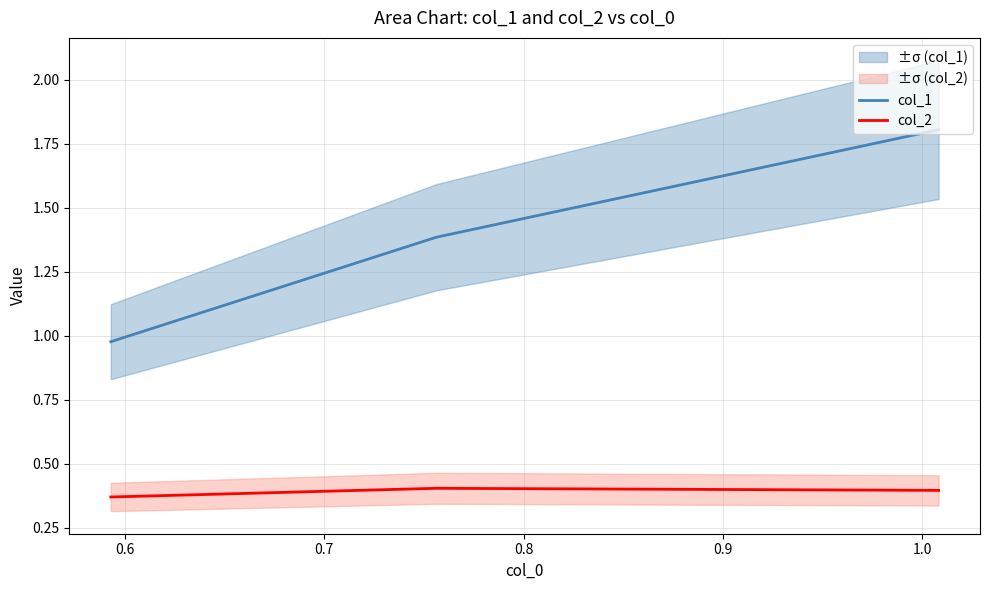

How many lines are shown in the chart?

2